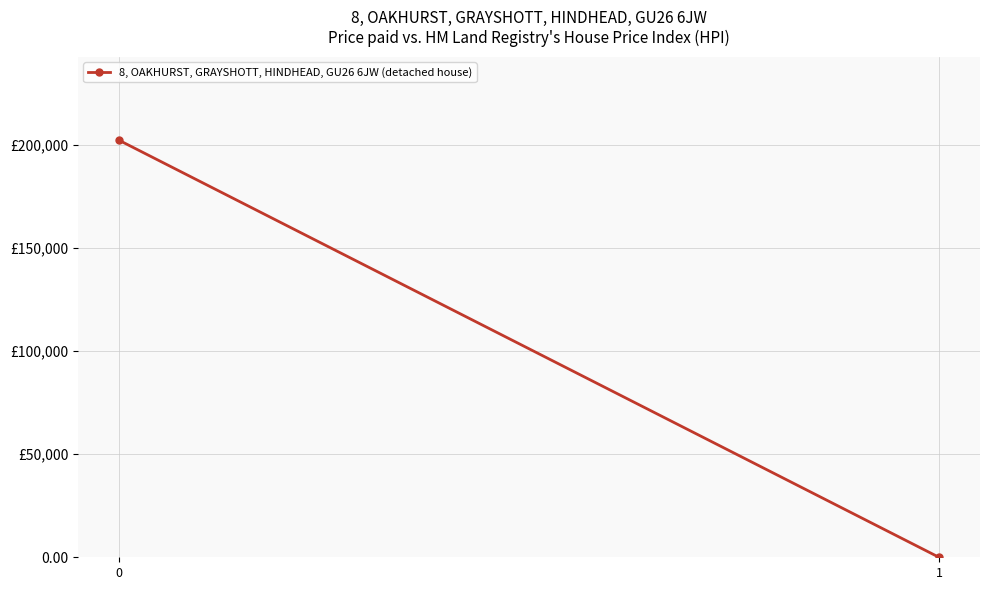

Reading left to right, what are all the values shown in this chart?

0=202168.9	1=0.3